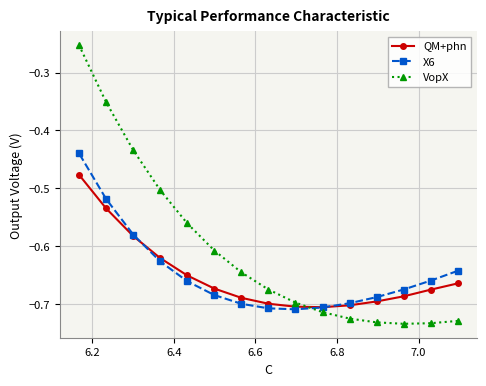

Which series has the largest total across all categories?

VopX